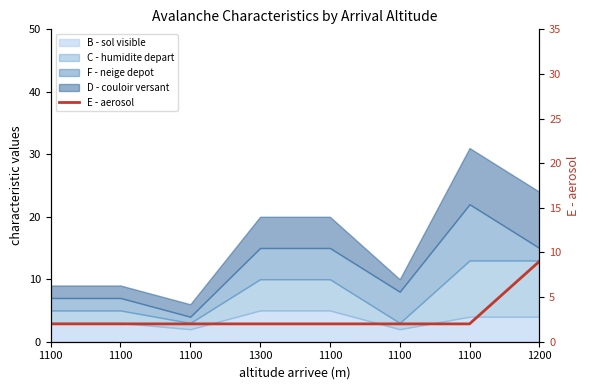

How many data points does each series have?

8